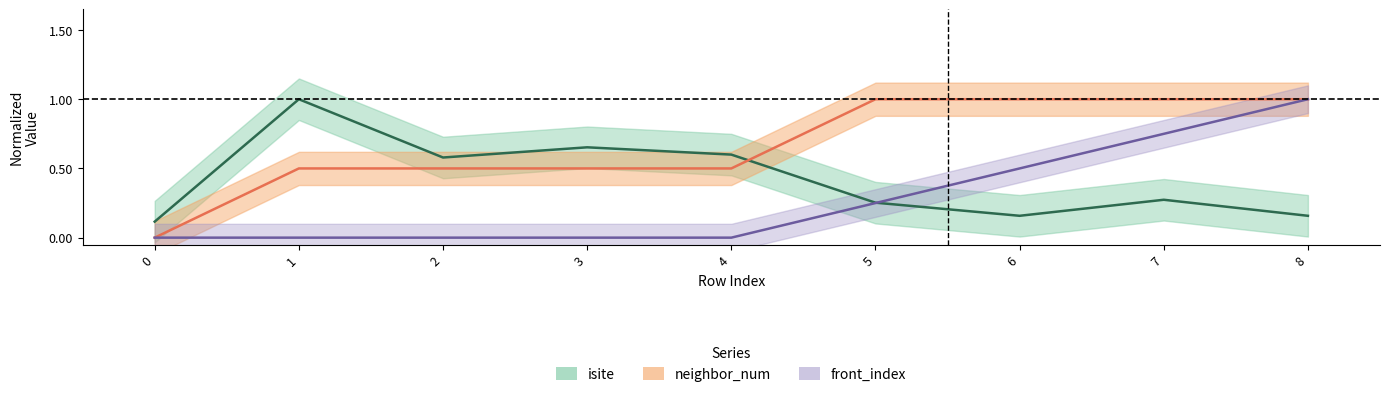

Reading right to left, what are all the values shown in this chart?

isite: 8=0.2	7=0.3	6=0.2	5=0.3	4=0.6	3=0.7	2=0.6	1=1.0	0=0.1
neighbor_num: 8=1.0	7=1.0	6=1.0	5=1.0	4=0.5	3=0.5	2=0.5	1=0.5	0=0.0
front_index: 8=1.0	7=0.8	6=0.5	5=0.2	4=0.0	3=0.0	2=0.0	1=0.0	0=0.0